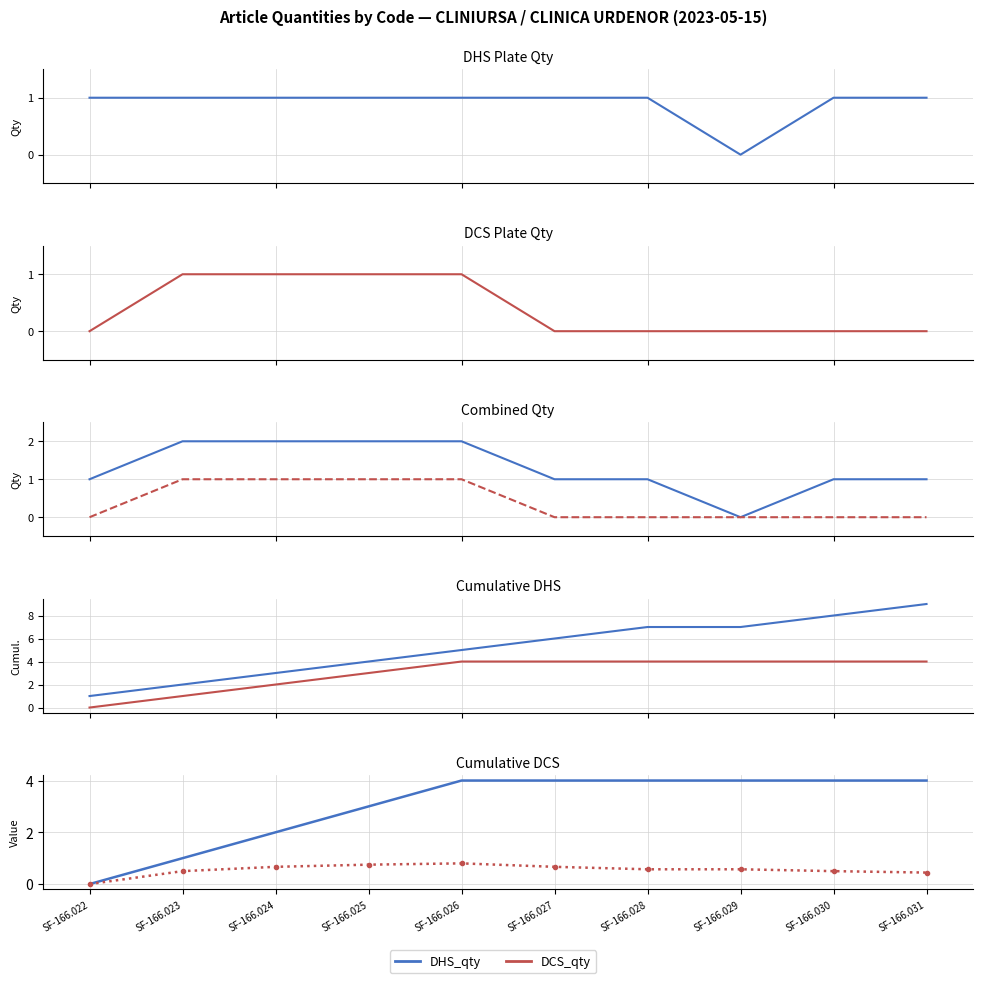

What is the value of the DHS_qty point at the 4th from the left?

3.0